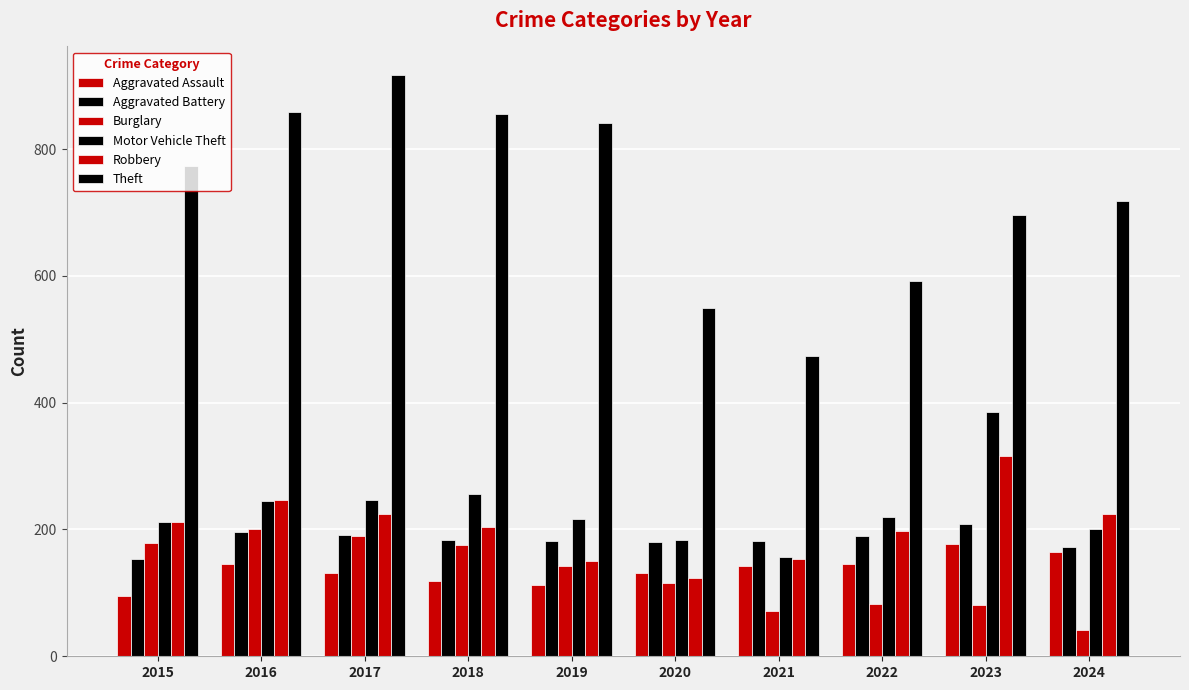

Reading right to left, list all the values displayed in this chart.

Aggravated Assault: 165	177	146	142	131	113	119	131	146	95
Aggravated Battery: 173	209	190	182	180	182	183	191	196	154
Burglary: 41	81	82	71	115	143	176	189	201	178
Motor Vehicle Theft: 200	385	219	156	184	216	256	247	245	211
Robbery: 224	316	198	153	124	150	204	224	247	212
Theft: 718	696	592	474	550	841	856	916	858	774